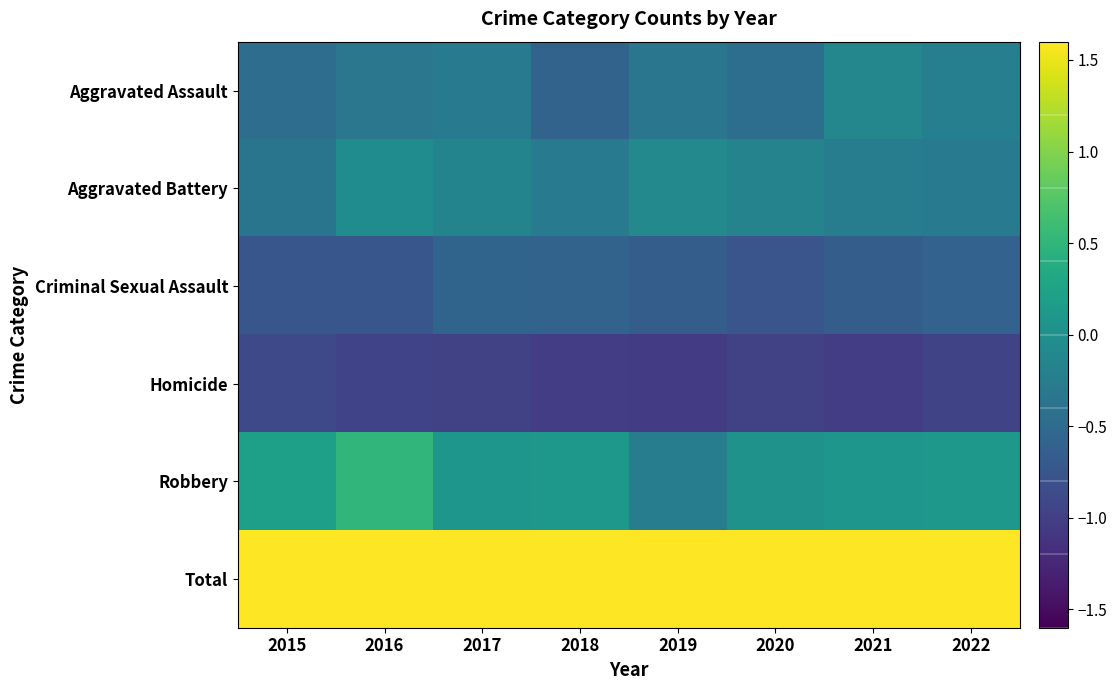

Reading left to right, extract all data points from this chart.

Aggravated Assault: 2015=-0.5	2016=-0.3	2017=-0.3	2018=-0.6	2019=-0.3	2020=-0.4	2021=-0.1	2022=-0.2
Aggravated Battery: 2015=-0.4	2016=-0.0	2017=-0.2	2018=-0.3	2019=-0.1	2020=-0.2	2021=-0.2	2022=-0.3
Criminal Sexual Assault: 2015=-0.7	2016=-0.7	2017=-0.6	2018=-0.6	2019=-0.7	2020=-0.8	2021=-0.7	2022=-0.6
Homicide: 2015=-0.9	2016=-1.0	2017=-1.0	2018=-1.0	2019=-1.0	2020=-1.0	2021=-1.0	2022=-0.9
Robbery: 2015=0.2	2016=0.5	2017=0.1	2018=0.1	2019=-0.2	2020=0.0	2021=0.1	2022=0.1
Total: 2015=1.9	2016=2.6	2017=2.3	2018=1.8	2019=1.8	2020=1.9	2021=2.2	2022=2.2